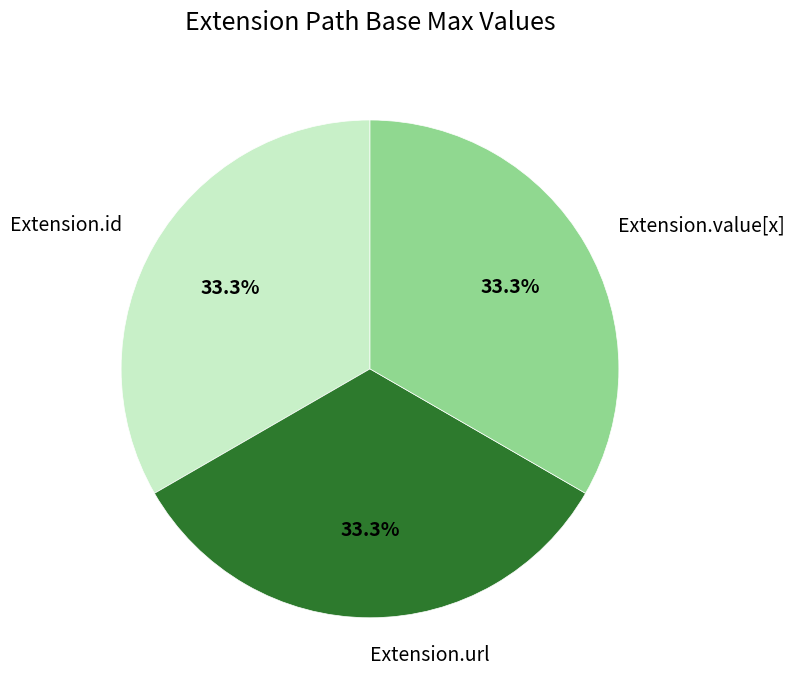

The Extension.id slice represents 6% of the pie. True or false?

False